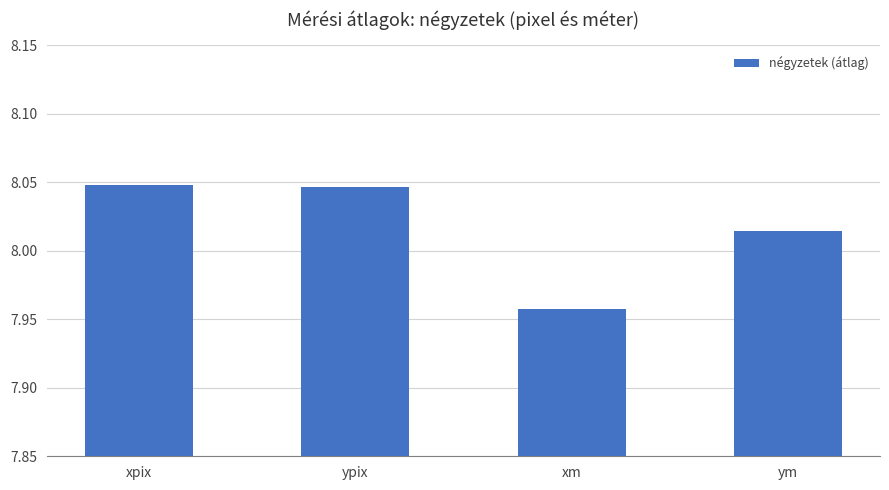

Between ym and xm, which is larger?

ym